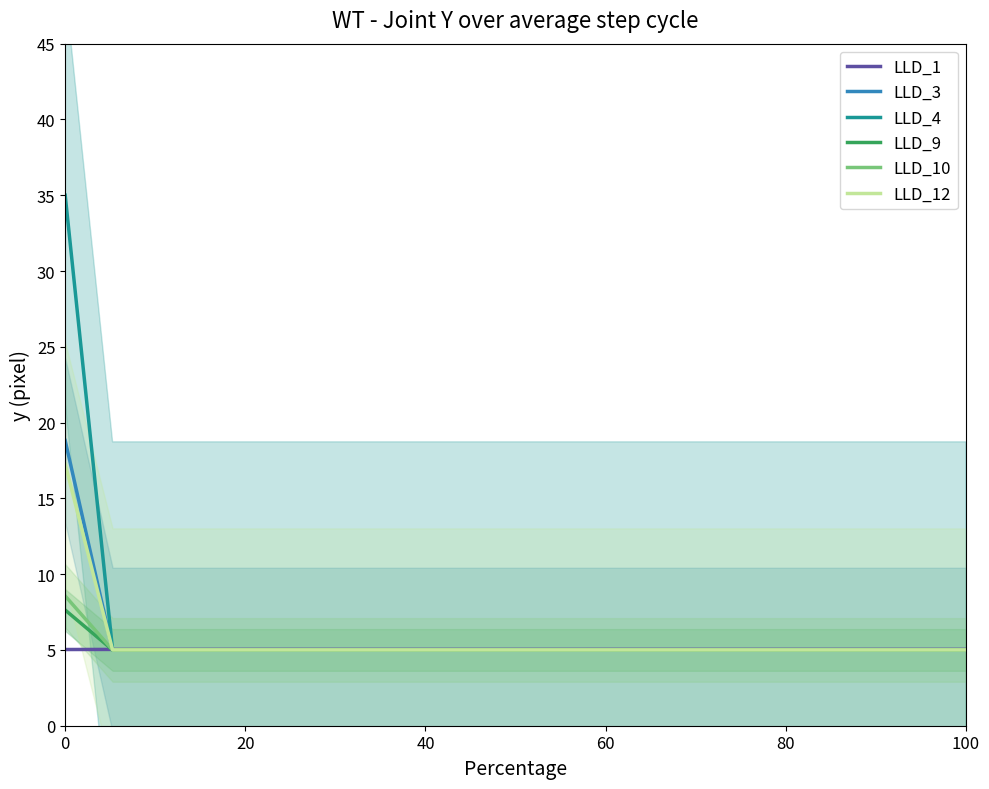

True or false: LLD_10 and LLD_9 intersect in this chart.

False